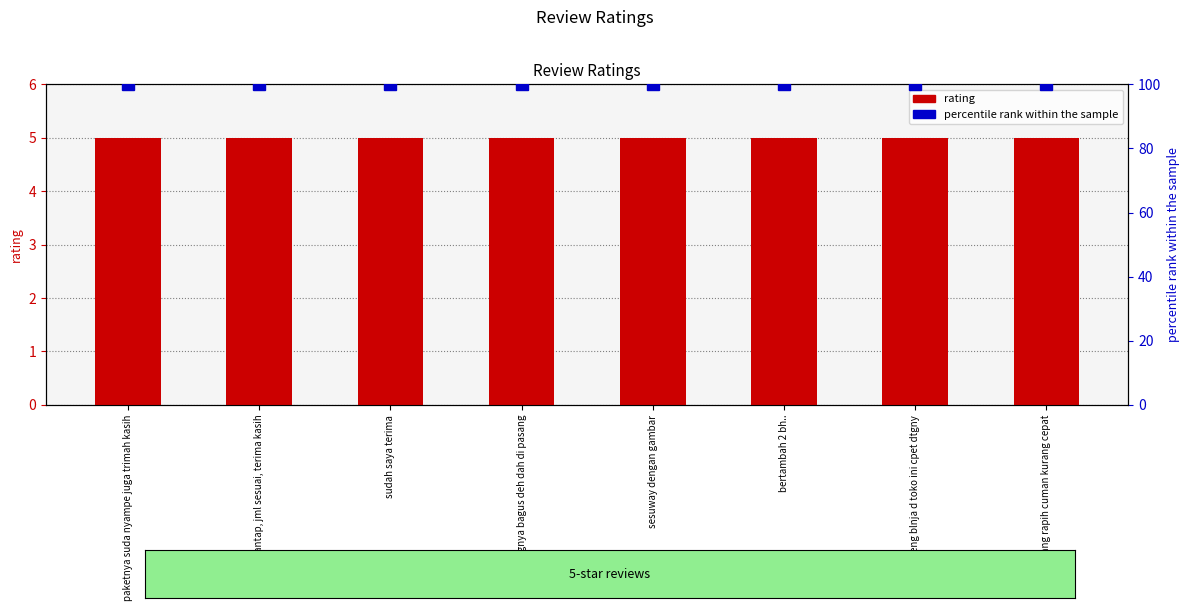

Reading right to left, extract all data points from this chart.

rating: 5	5	5	5	5	5	5	5
percentile rank within the sample: 100	100	100	100	100	100	100	100